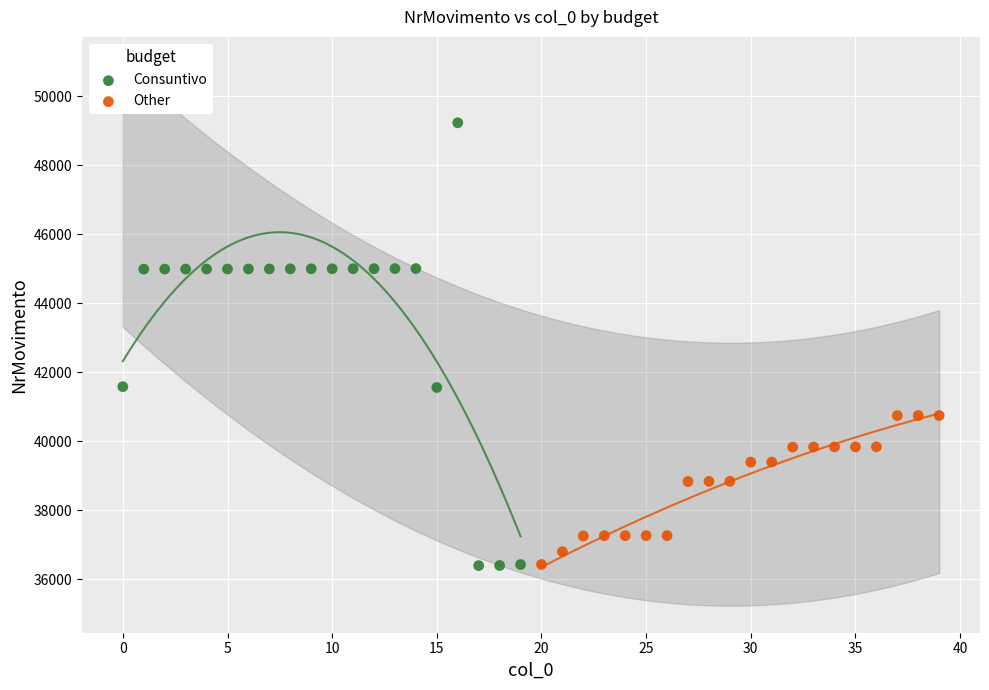

Which series reaches the maximum Y coordinate?

Consuntivo